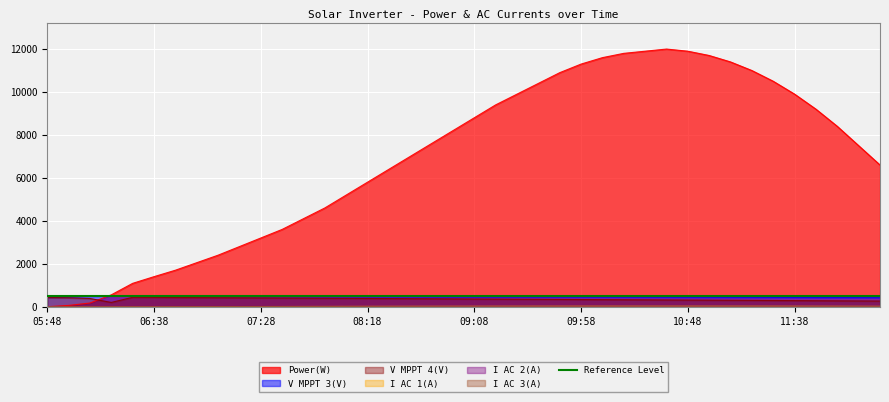

Where do Power(W) and V MPPT 3(V) first cross each other?

06:08 and 06:18